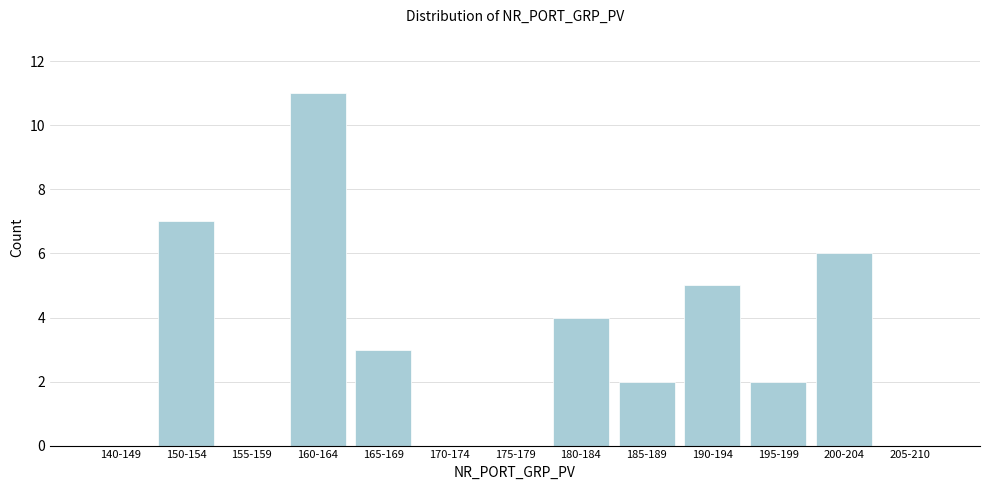

Reading left to right, list all the values displayed in this chart.

140-149=0	150-154=7	155-159=0	160-164=11	165-169=3	170-174=0	175-179=0	180-184=4	185-189=2	190-194=5	195-199=2	200-204=6	205-210=0